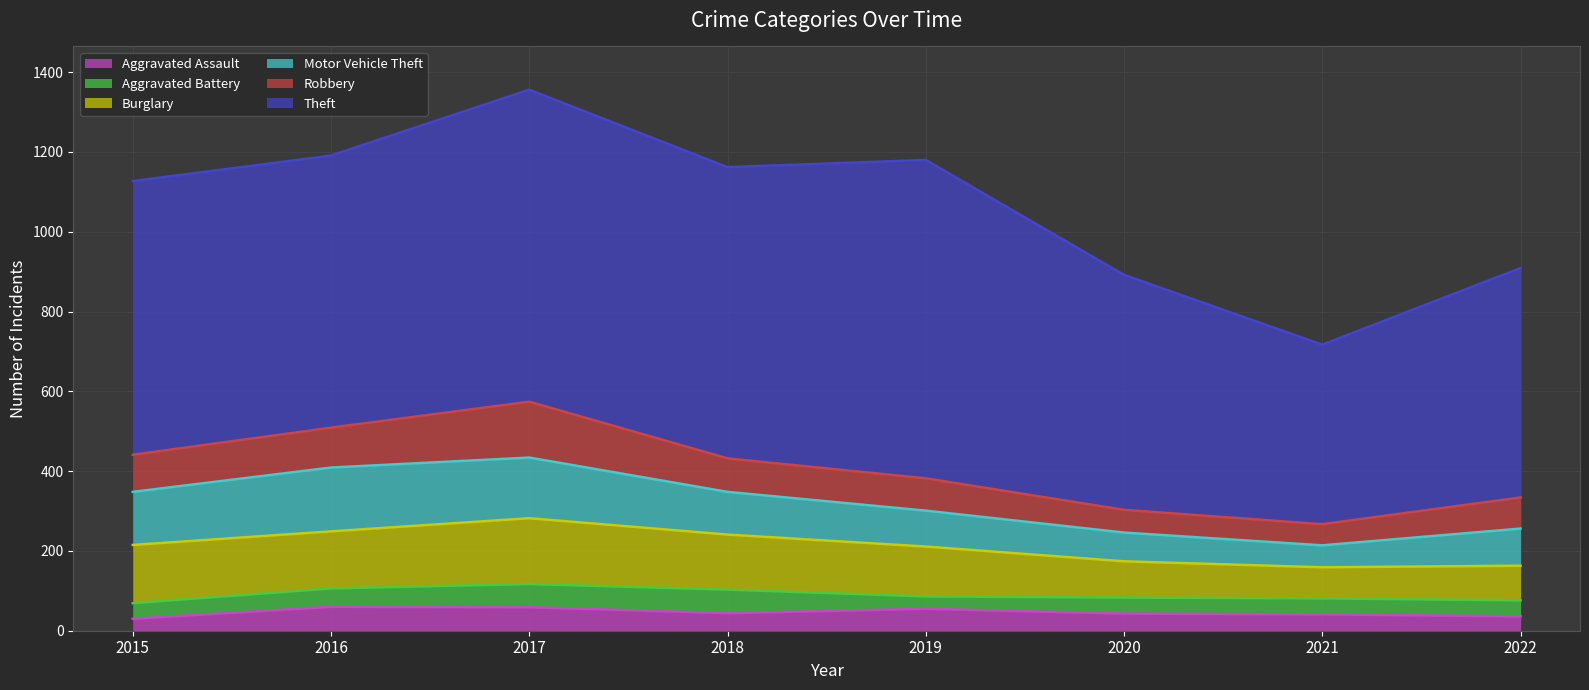

What is the maximum value shown in the chart?

798